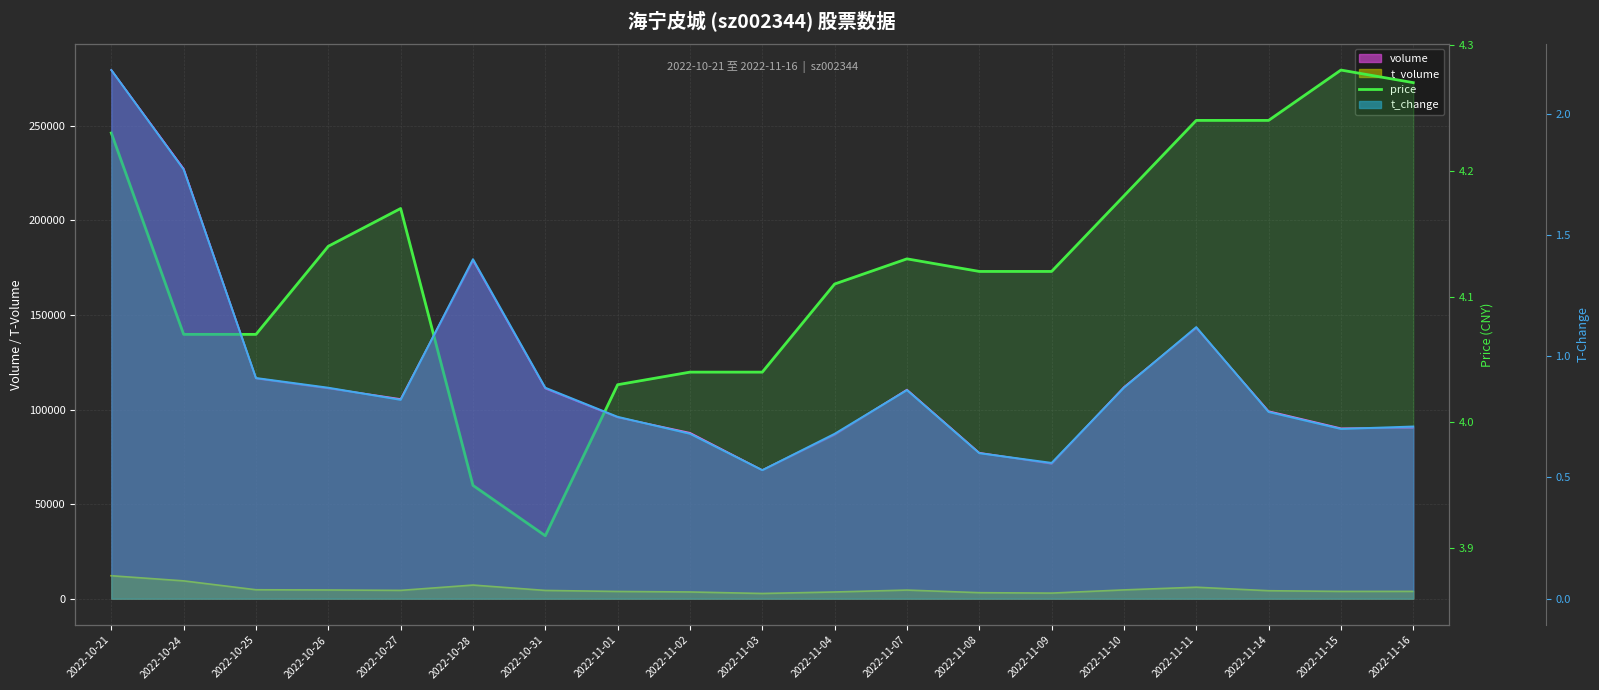

The chart shows a value of 2.4 at 2022-10-25. True or false?

False